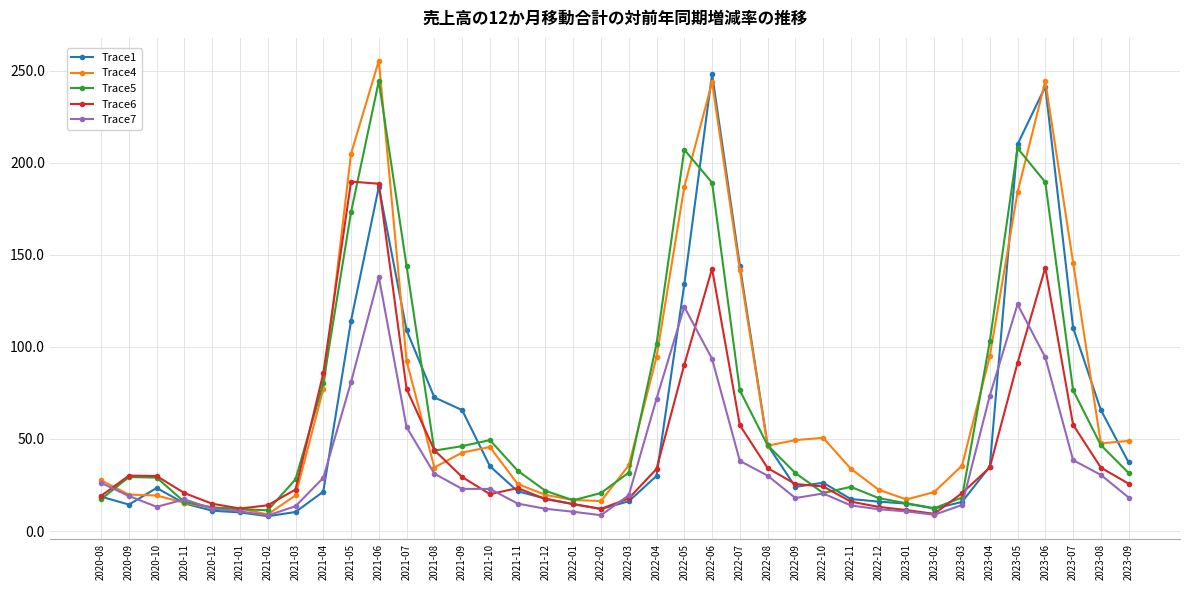

Where is Trace4 nearest to the value 132?

2022-07